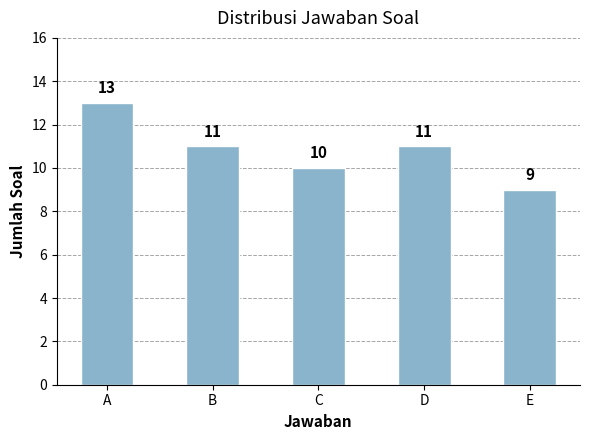

What value does the data have at C?

10